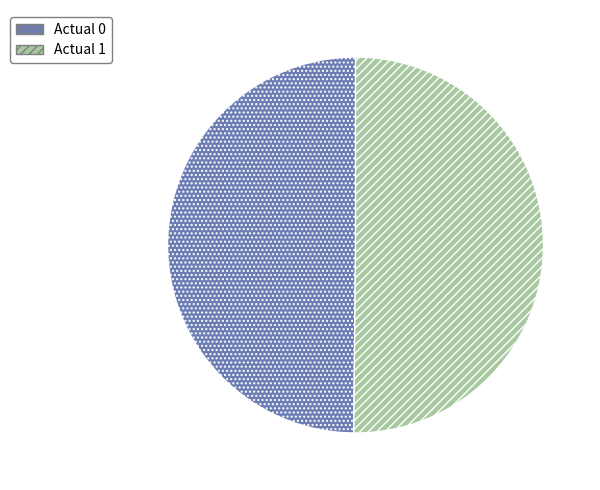

The Actual 1 slice represents 55% of the pie. True or false?

False